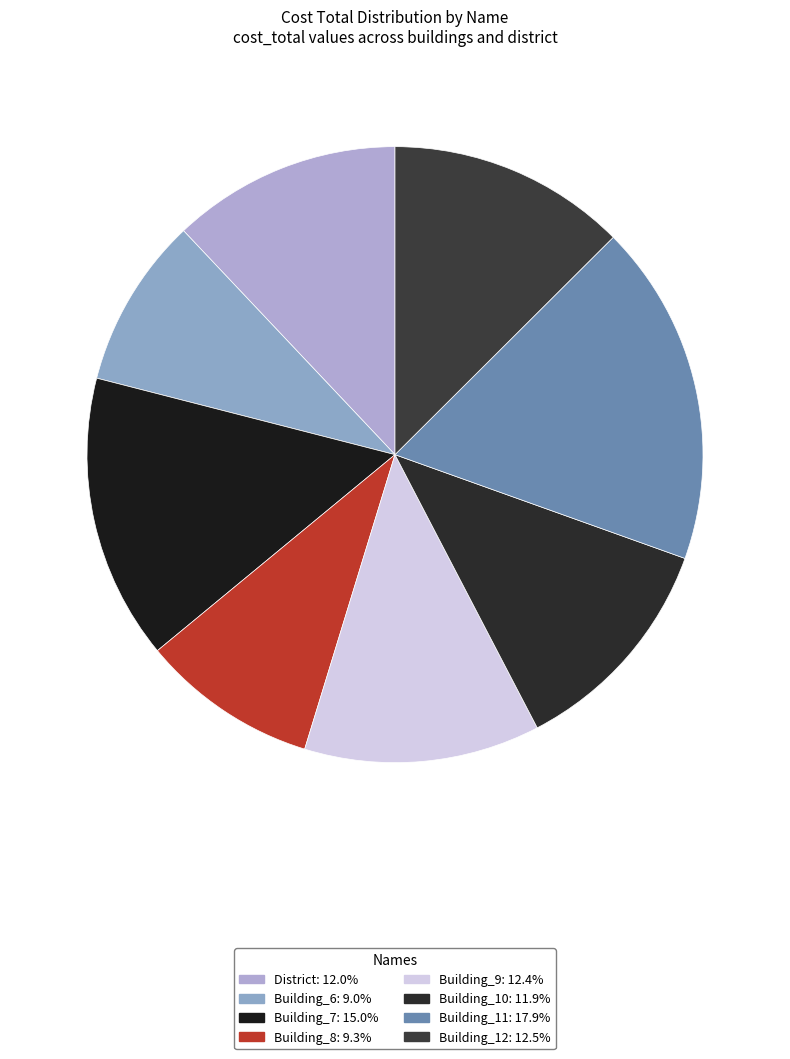

How many slices are in this pie chart?

8